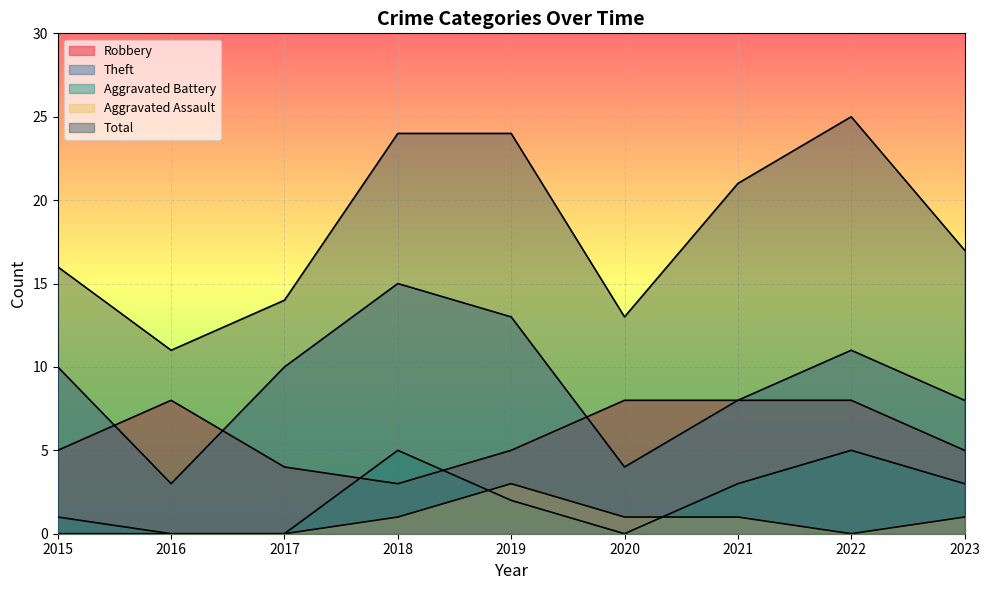

At which label is Aggravated Assault closest to 1?

2018